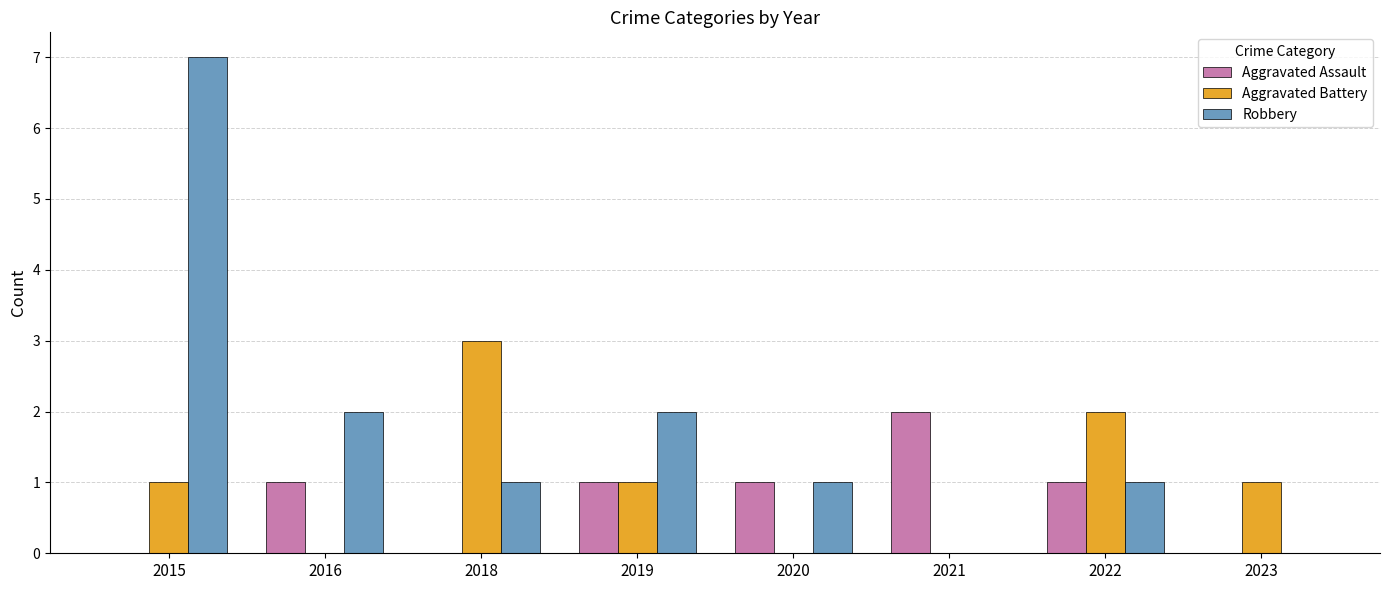

What is the sum of the Aggravated Battery values at 2023 and 2022?

3